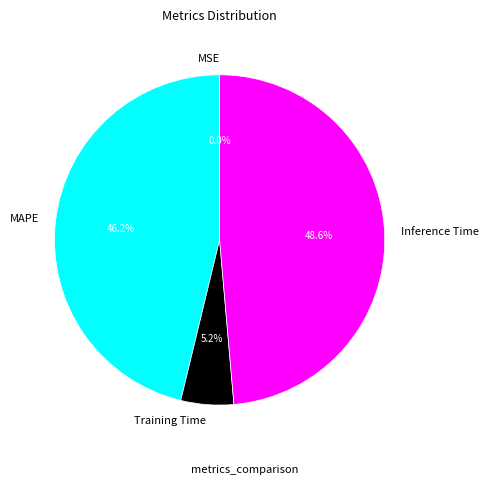

To the nearest percent, what percentage of the pie is Training Time?

5%